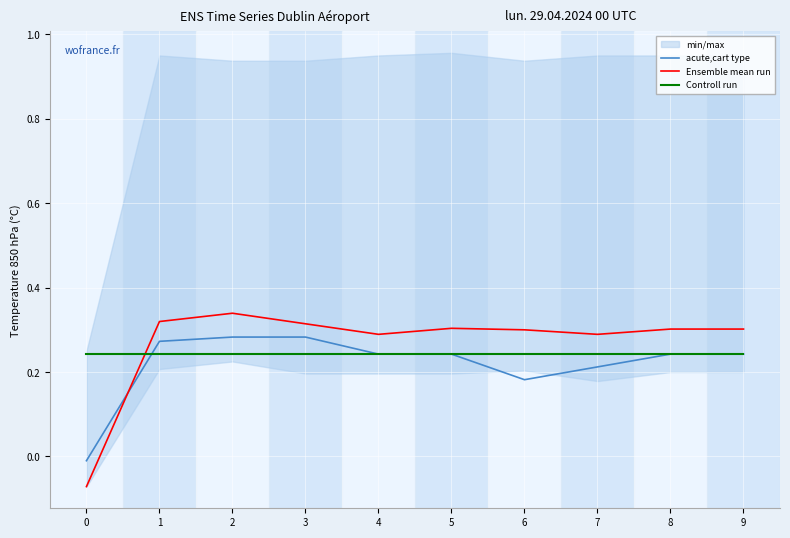

At which category is the sum across all series the highest?

2